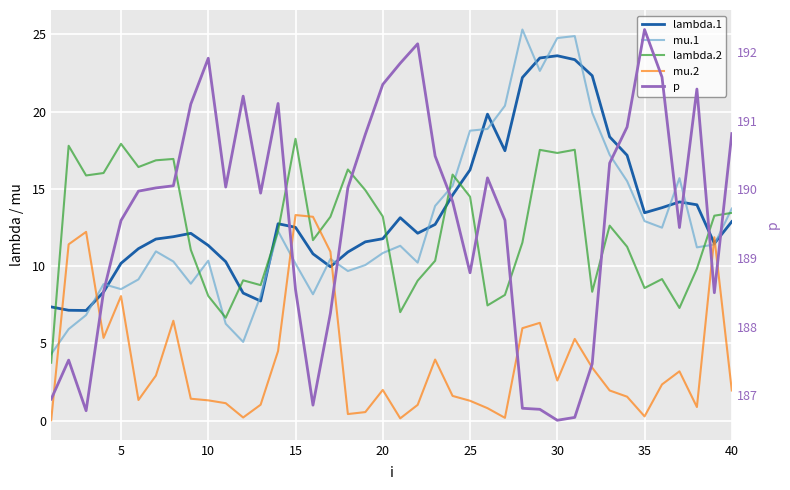

Which series has the largest total across all categories?

p